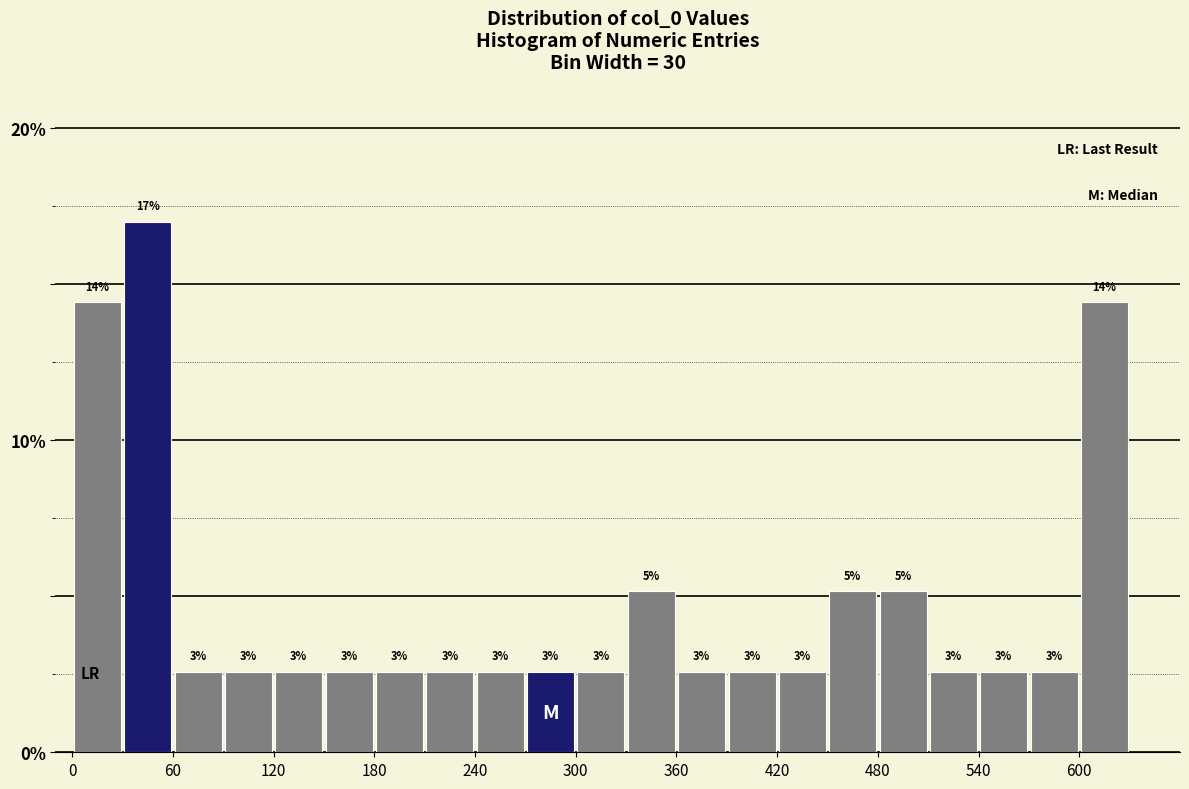

Read against the x-axis, roughly where is the centre of the tallest bar?

50